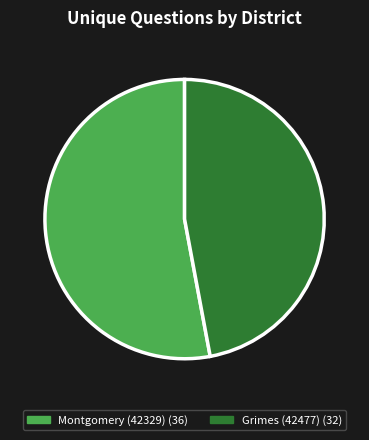

Which slice is the smallest?

Grimes (42477)